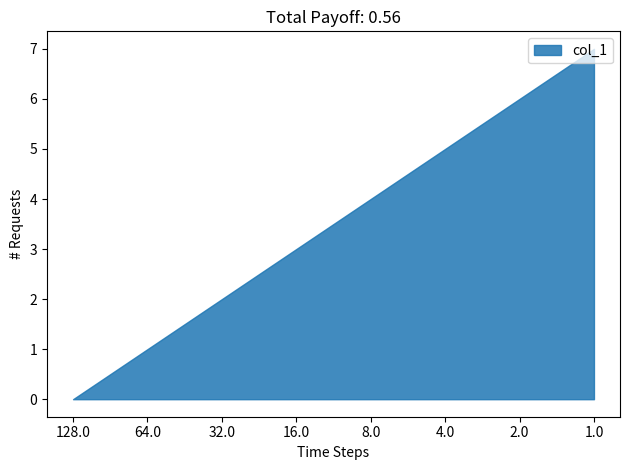

Does the chart display data point markers on the line(s)?

No